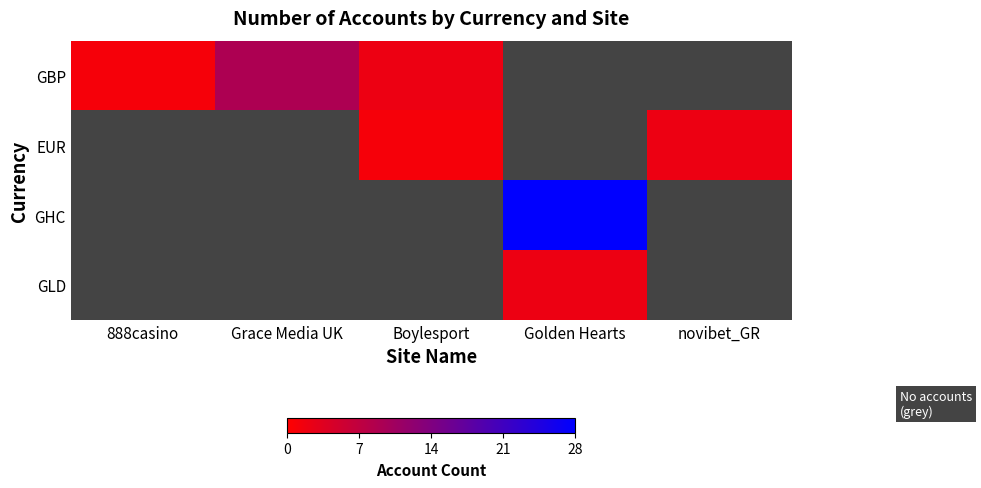

At how many categories does at least one series exceed 14?

1